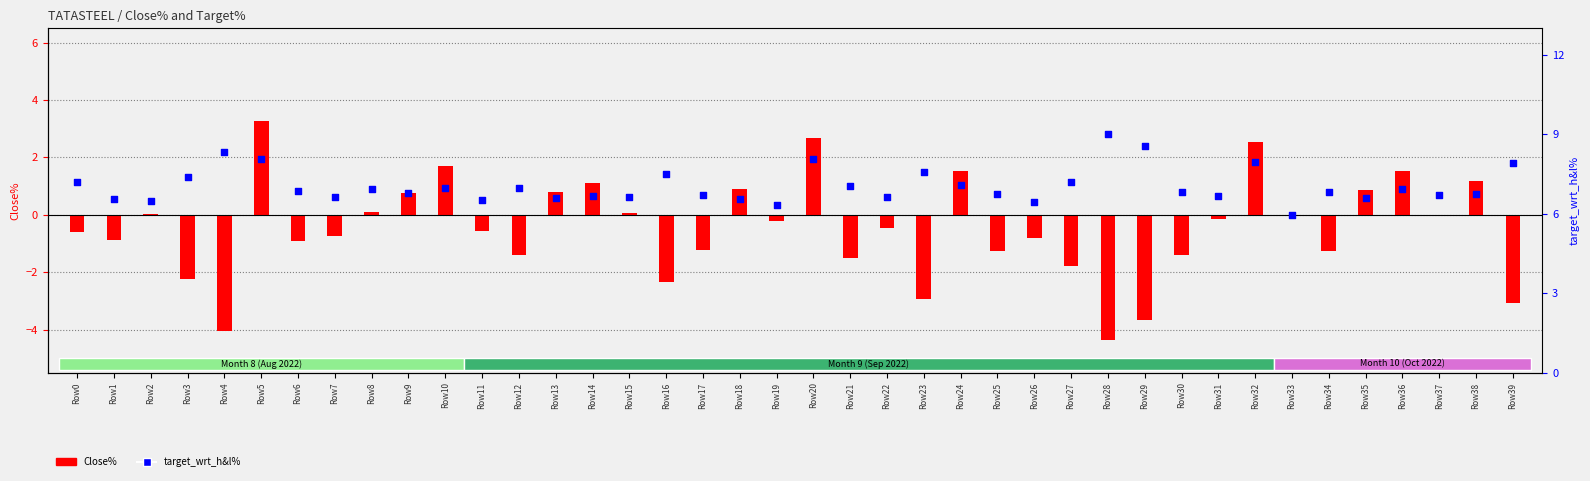

Which series has the widest spread of Y values?

Close%